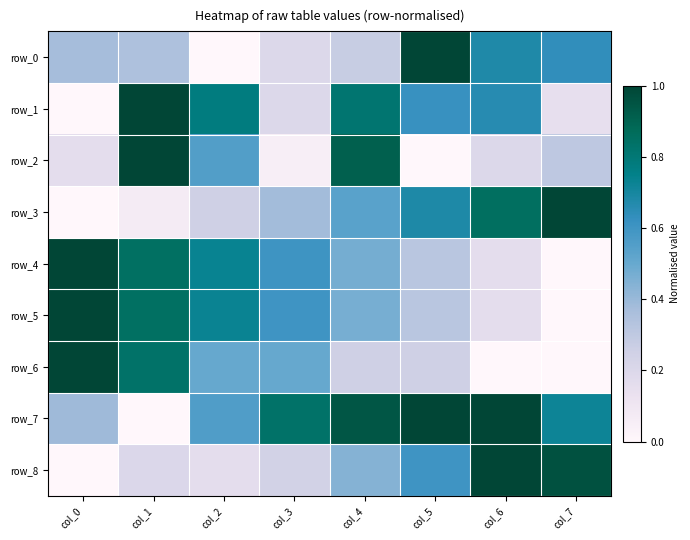

What is the difference between the highest and lowest values at col_3?

0.8